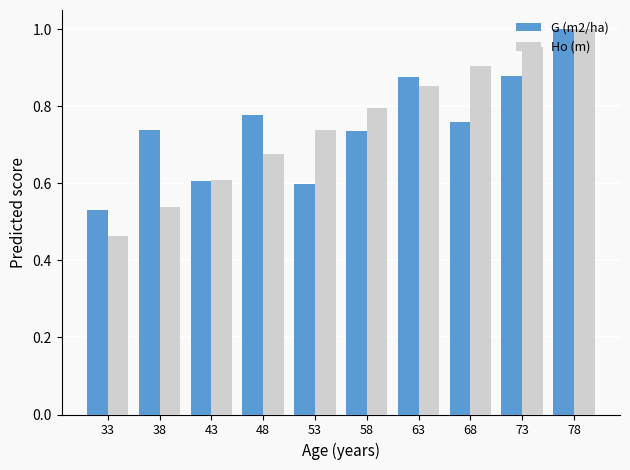

At which label is G (m2/ha) closest to 0?

33